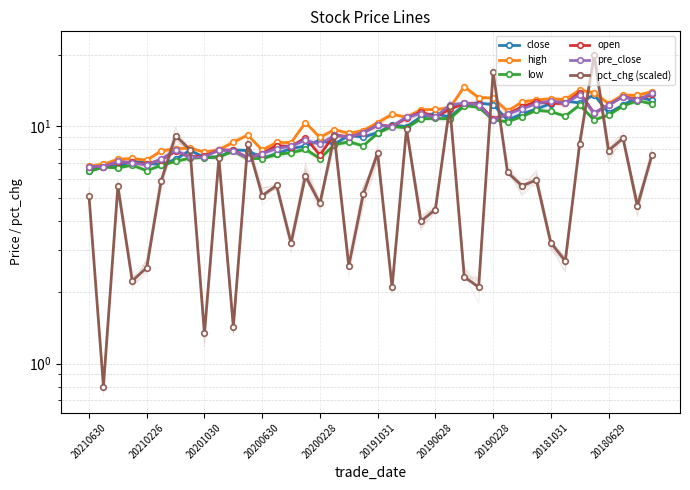

What position from the right is 20200228?

24